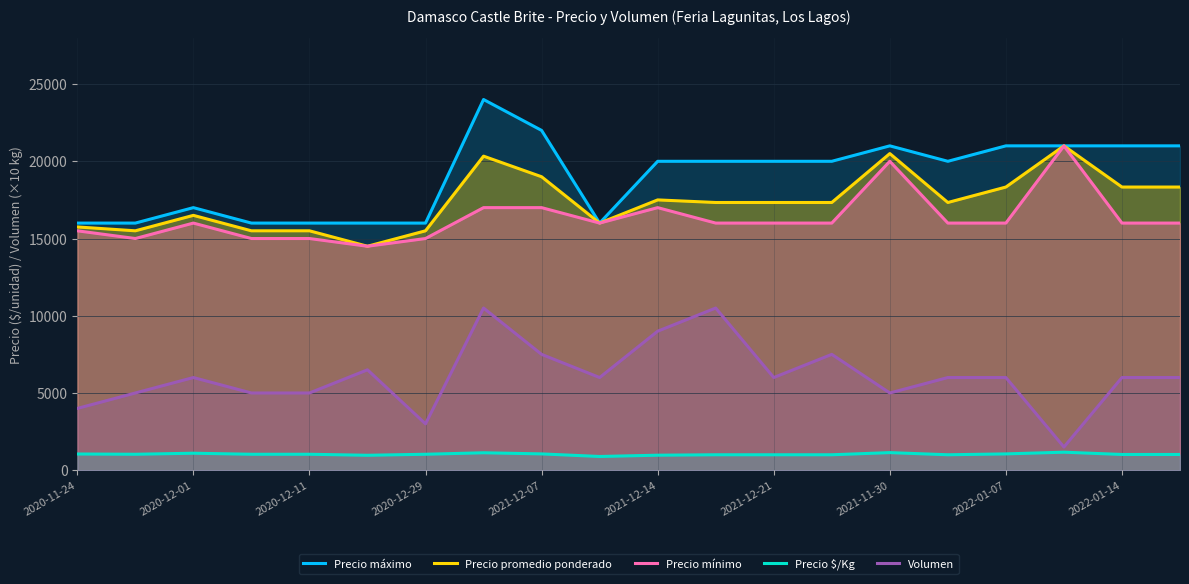

What is the total value across all series at 2021-12-07?

66556